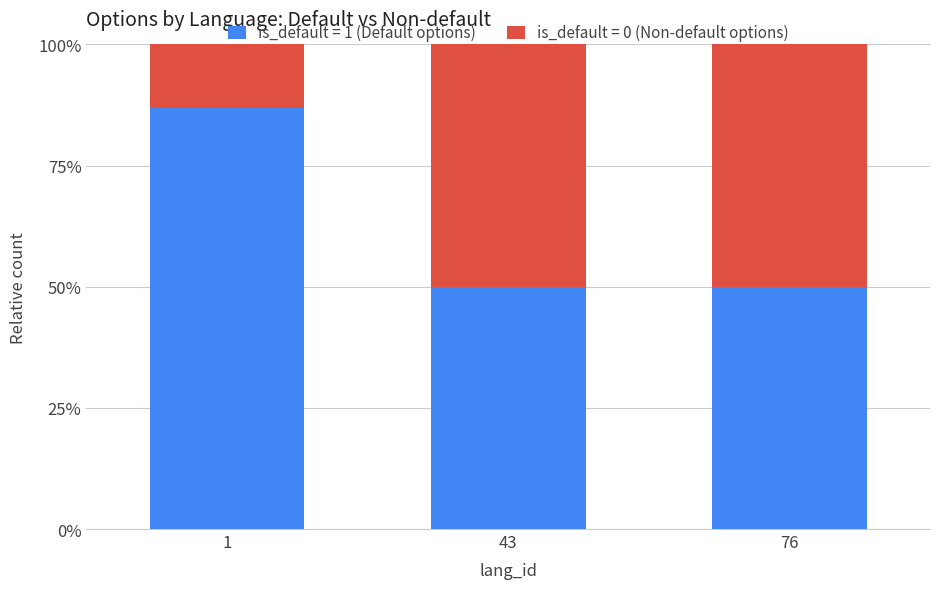

Is it true that is_default = 1 (Default options) equals 50.0 at 43?

True